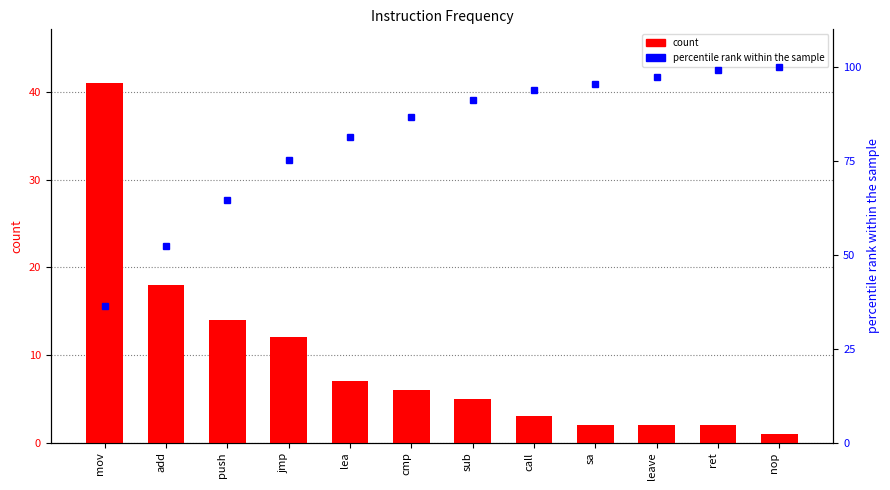

Between add and nop, which is larger?

add